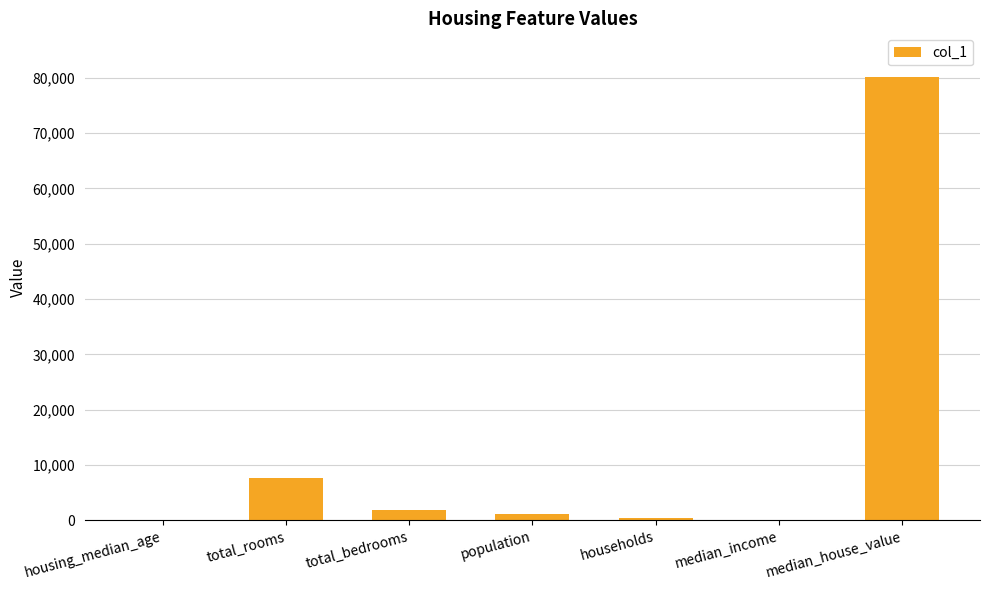

At which category does the chart reach its peak across all series?

median_house_value